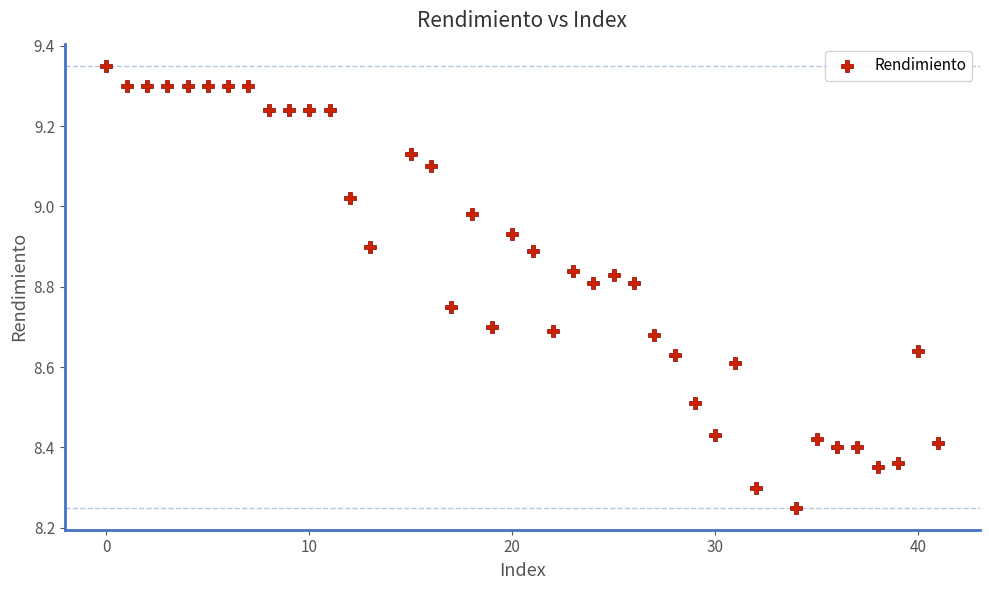

What is the range of Y values (max minus min)?

1.1